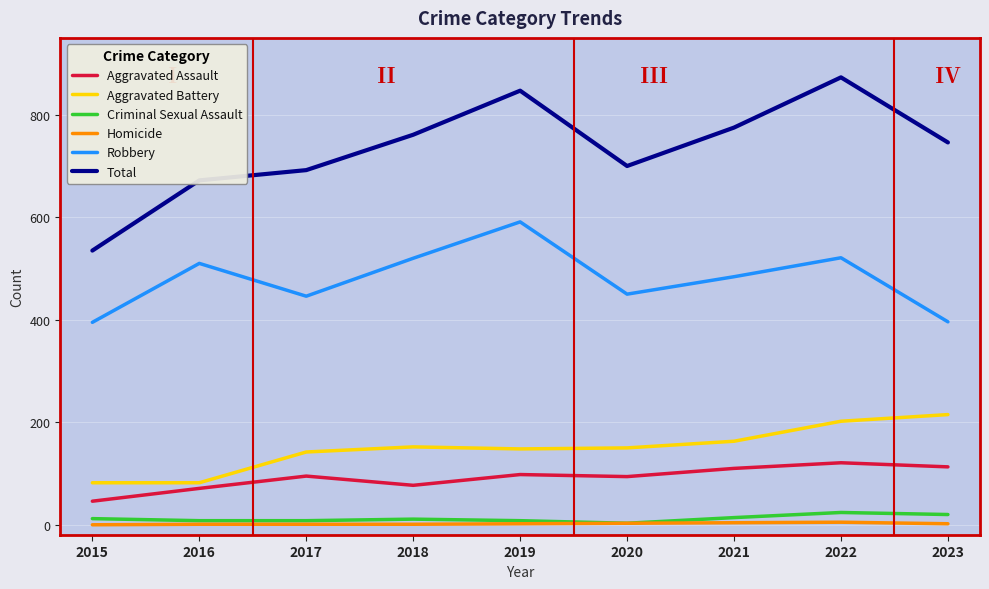

True or false: Criminal Sexual Assault and Robbery intersect in this chart.

False